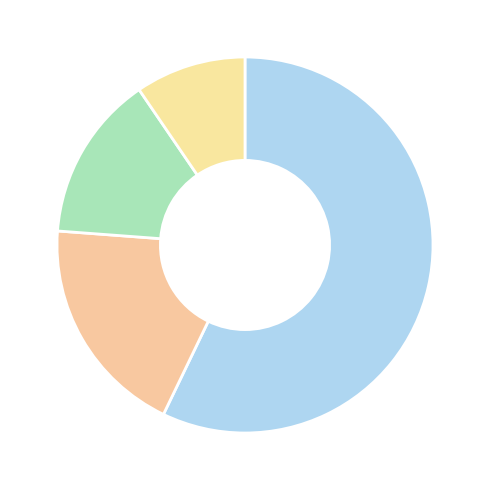

Count the number of slices in the pie.

4